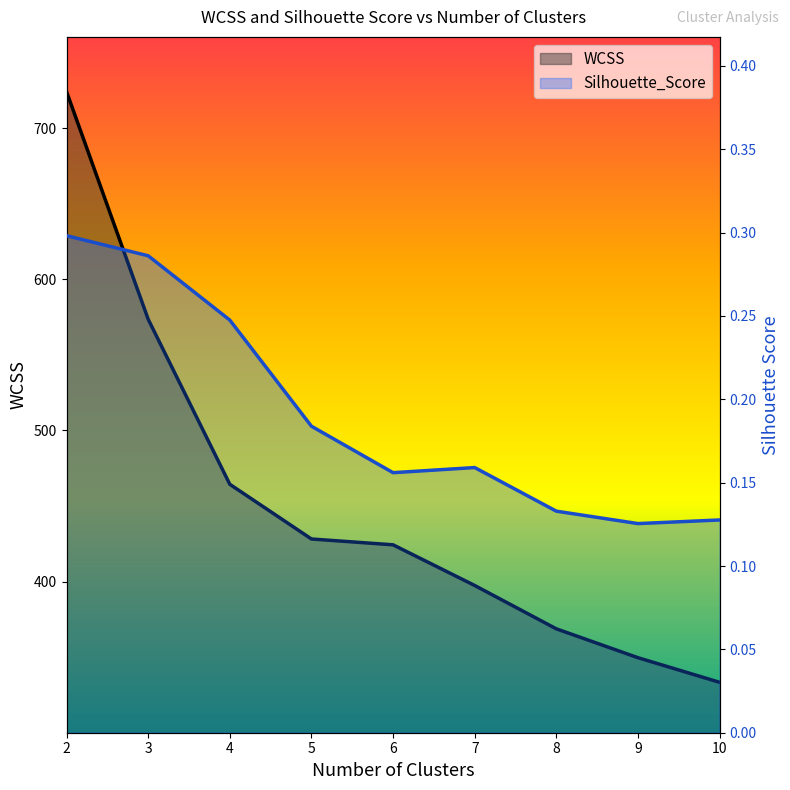

Reading right to left, transcribe all the data shown in this chart.

WCSS: 10=333.4	9=349.7	8=368.8	7=397.5	6=424.4	5=428.2	4=464.4	3=573.6	2=724.1
Silhouette_Score: 10=0.1	9=0.1	8=0.1	7=0.2	6=0.2	5=0.2	4=0.2	3=0.3	2=0.3